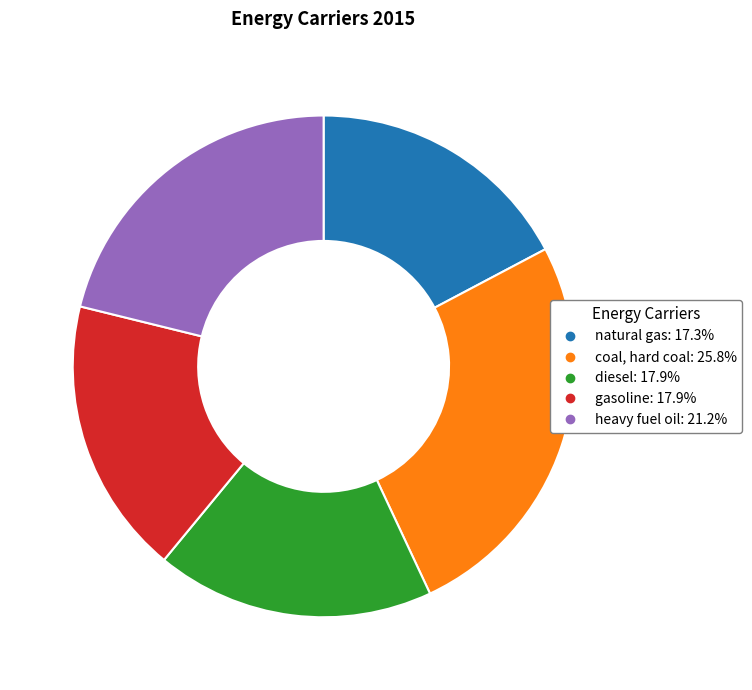

Is the sum of gasoline and heavy fuel oil greater than half?

No